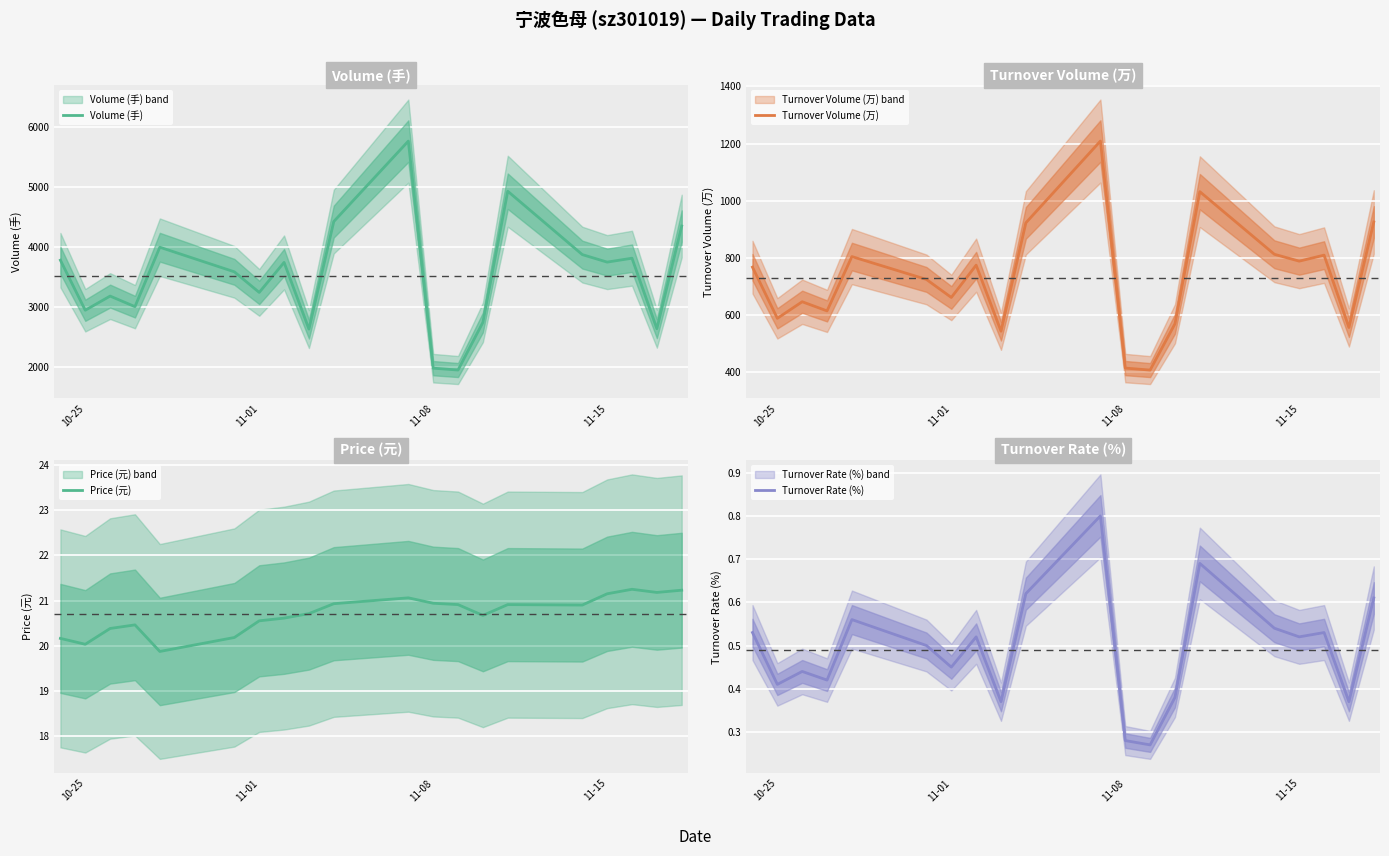

What is the minimum value for Volume (手)?

1951